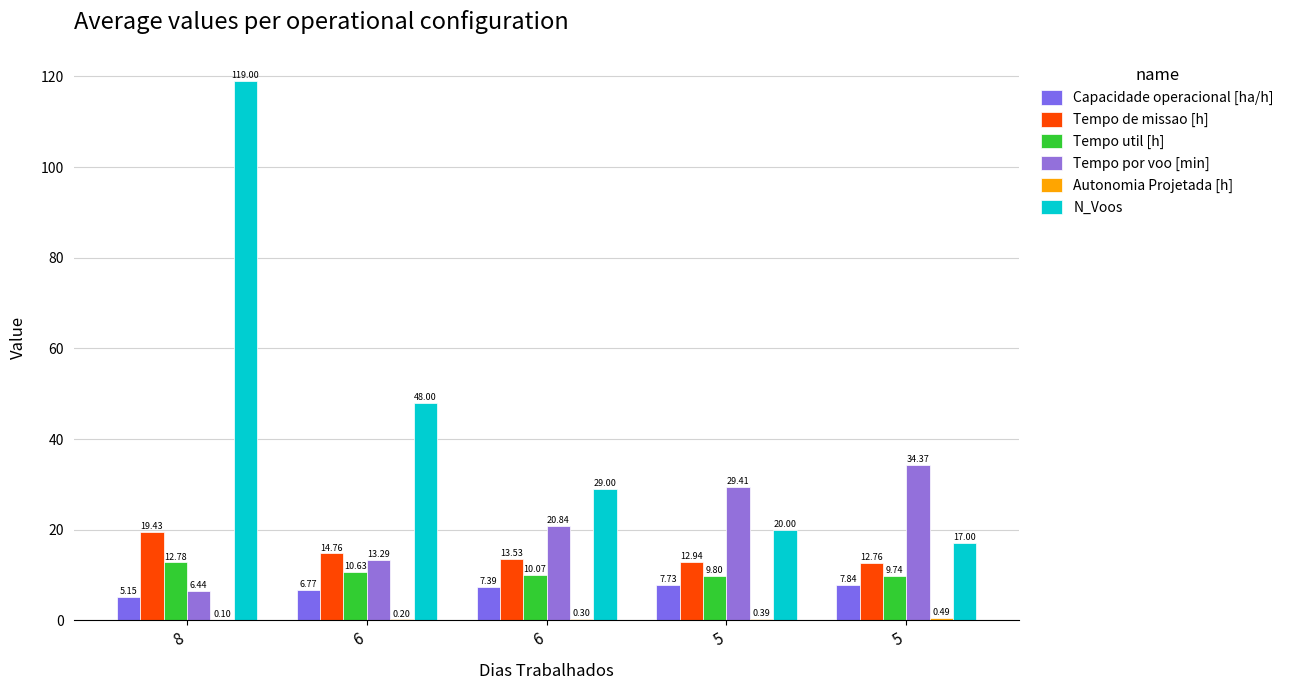

Is the value of Capacidade operacional [ha/h] at 6 greater than the value of Tempo por voo [min] at 6?

No